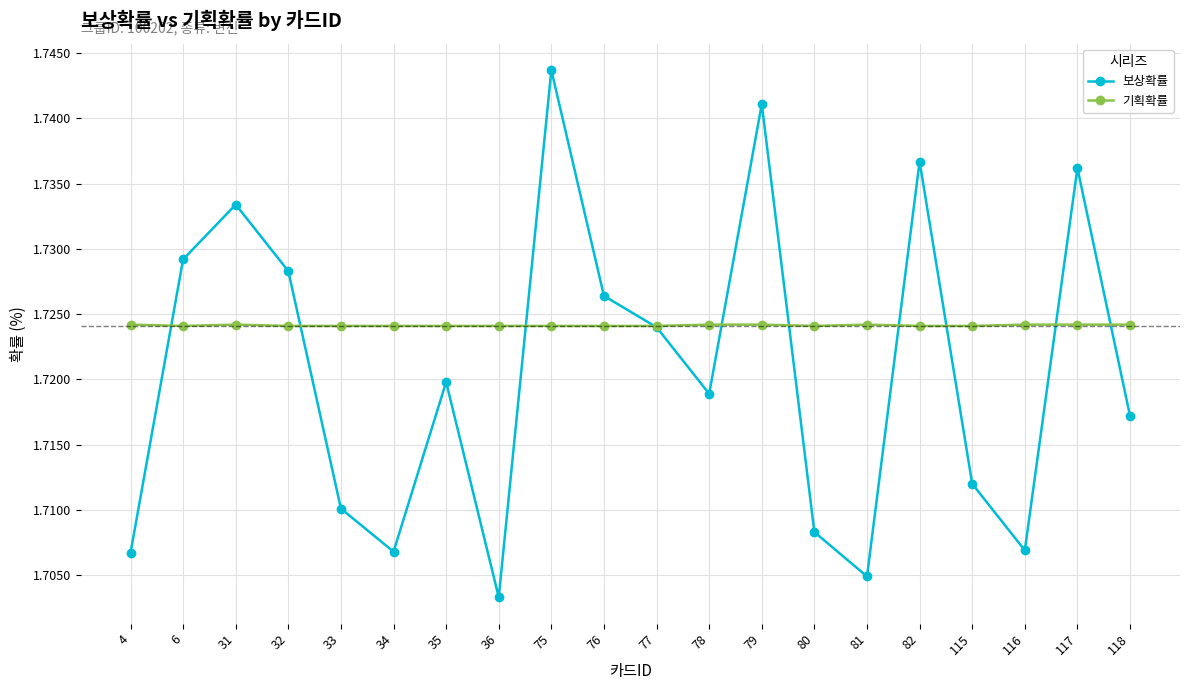

What is the sum of all 기획확률 values?

34.5